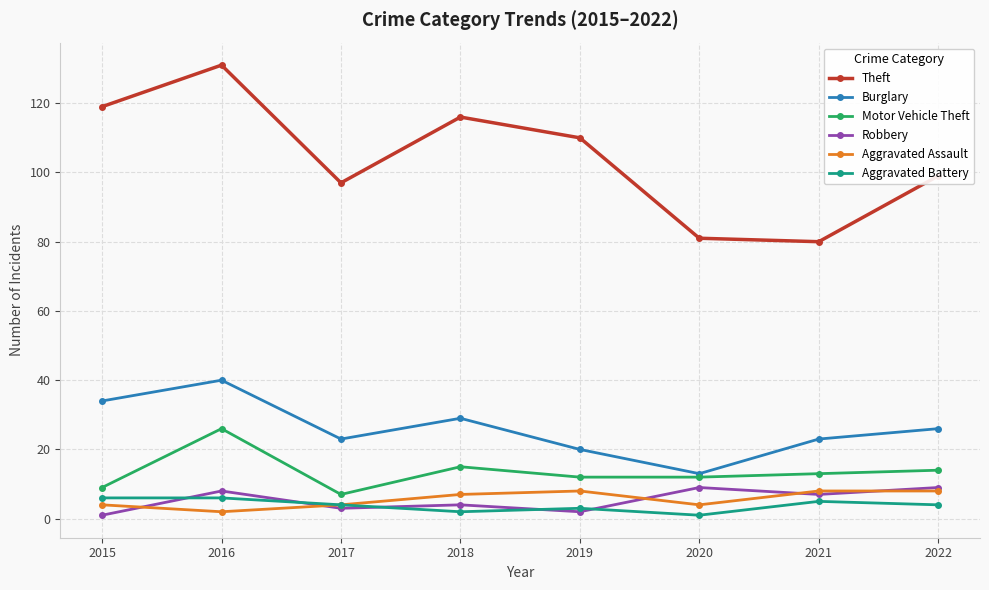

True or false: Aggravated Battery and Motor Vehicle Theft intersect in this chart.

False